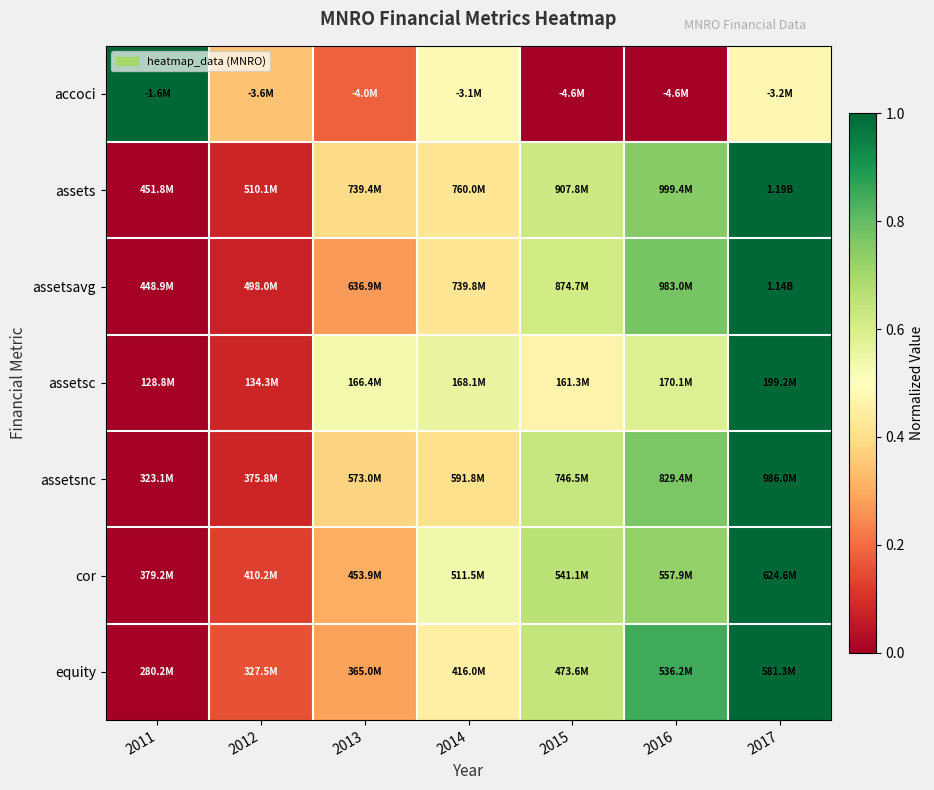

Reading left to right, list all the values displayed in this chart.

accoci: 2011=1.0	2012=0.3	2013=0.2	2014=0.5	2015=0.0	2016=0.0	2017=0.5
assets: 2011=0.0	2012=0.1	2013=0.4	2014=0.4	2015=0.6	2016=0.7	2017=1.0
assetsavg: 2011=0.0	2012=0.1	2013=0.3	2014=0.4	2015=0.6	2016=0.8	2017=1.0
assetsc: 2011=0.0	2012=0.1	2013=0.5	2014=0.6	2015=0.5	2016=0.6	2017=1.0
assetsnc: 2011=0.0	2012=0.1	2013=0.4	2014=0.4	2015=0.6	2016=0.8	2017=1.0
cor: 2011=0.0	2012=0.1	2013=0.3	2014=0.5	2015=0.7	2016=0.7	2017=1.0
equity: 2011=0.0	2012=0.2	2013=0.3	2014=0.5	2015=0.6	2016=0.9	2017=1.0